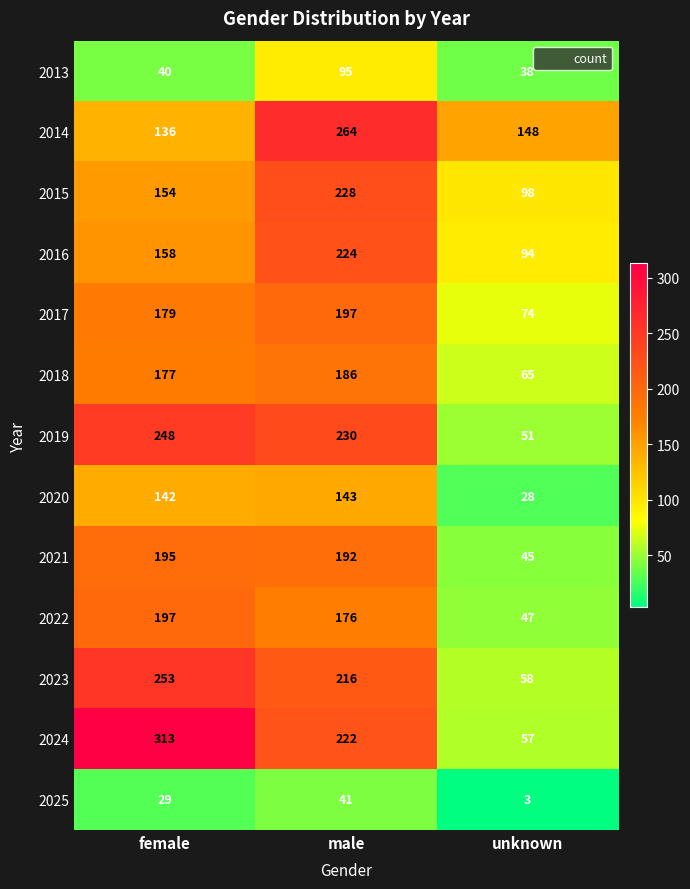

What is the total value across all series at female?

2221